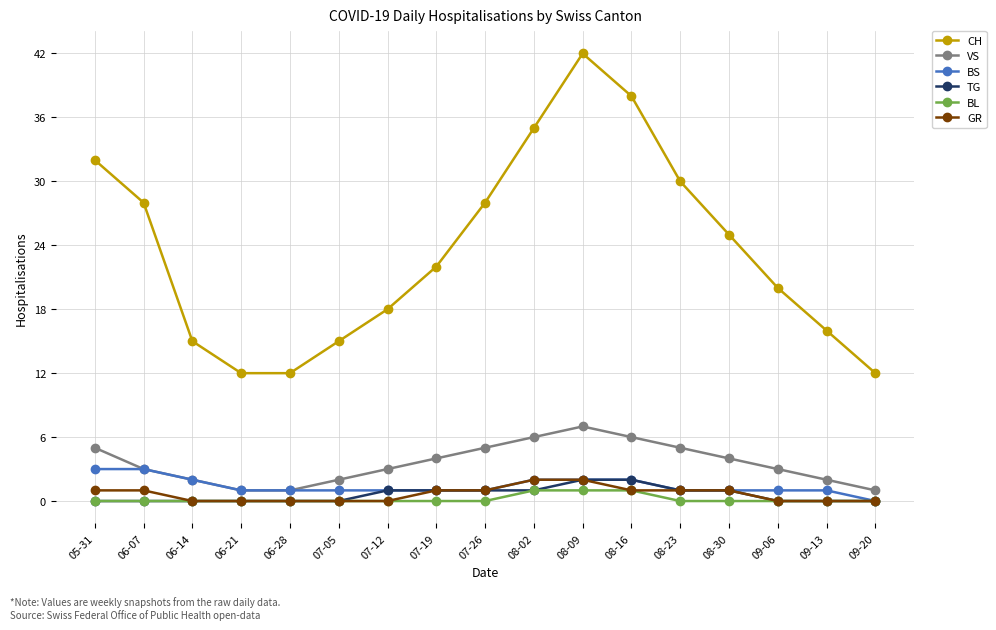

How many lines are shown in the chart?

6